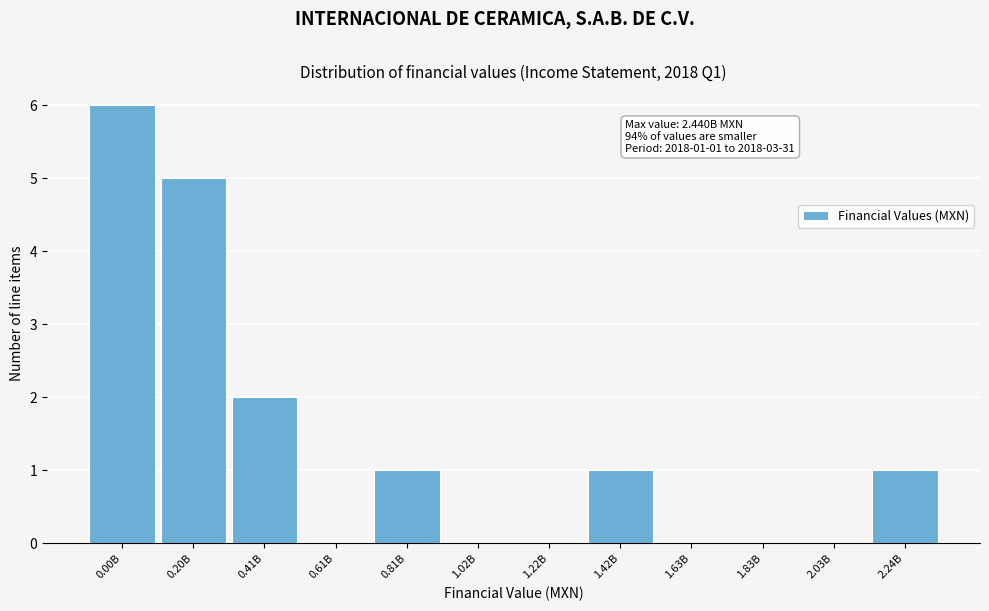

Reading left to right, list all the values displayed in this chart.

0.00B=6	0.20B=5	0.41B=2	0.61B=0	0.81B=1	1.02B=0	1.22B=0	1.42B=1	1.63B=0	1.83B=0	2.03B=0	2.24B=1